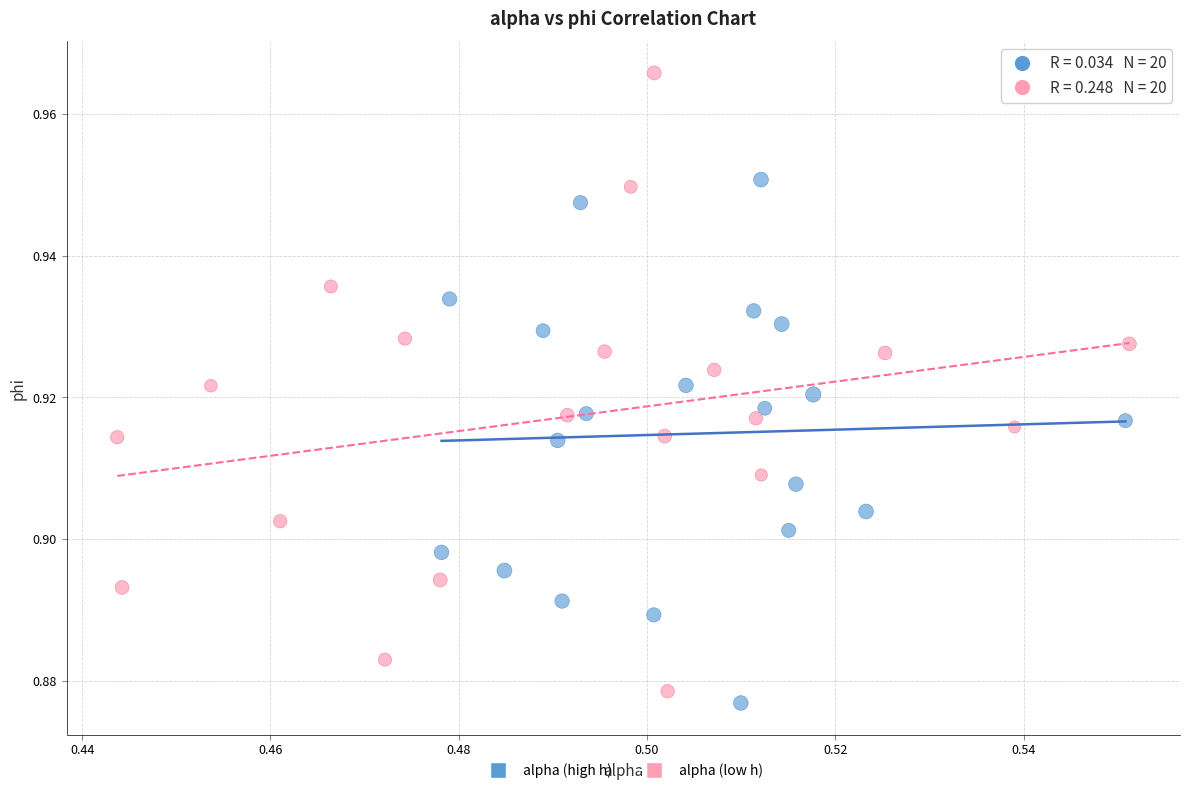

Which series reaches the maximum Y coordinate?

alpha (low h)